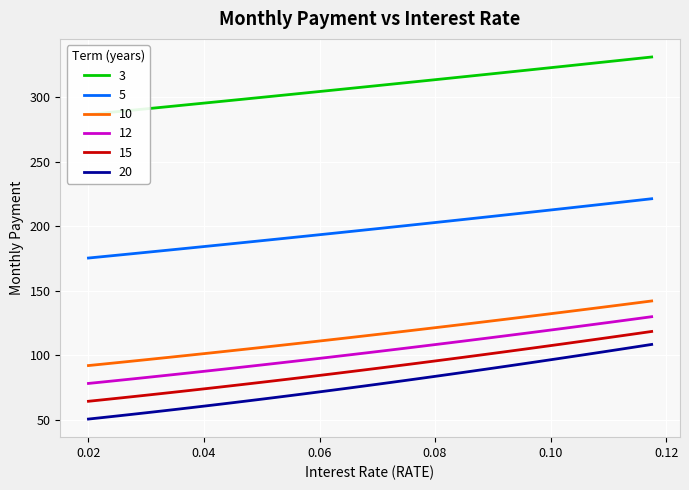

Is this an area chart (filled region under the line)?

No